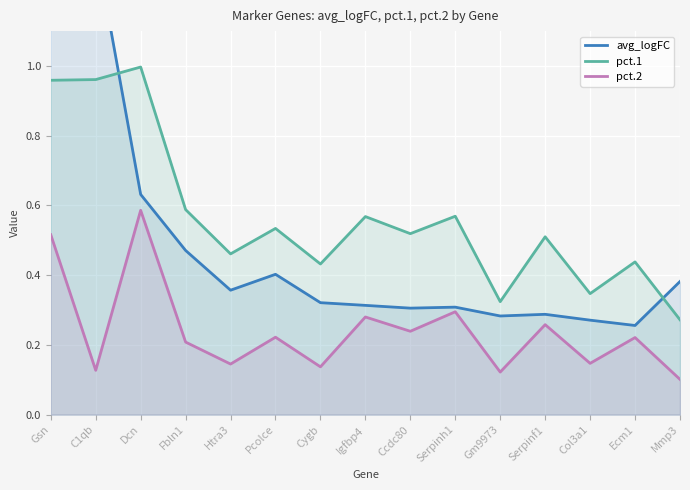

True or false: avg_logFC and pct.2 cross at least once.

False